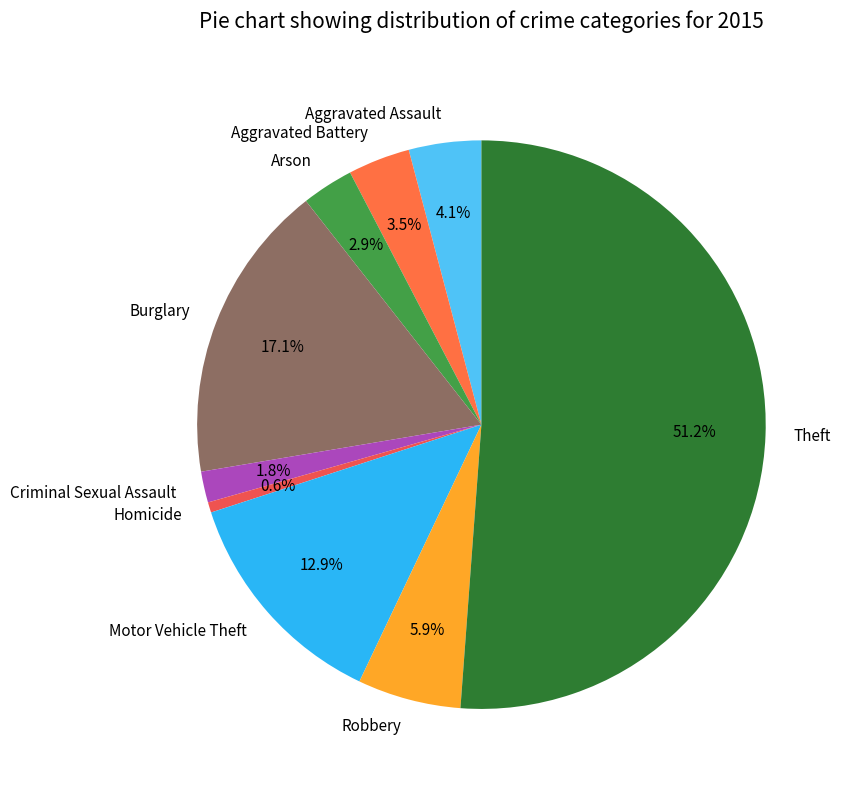

How many segments does this pie chart have?

9